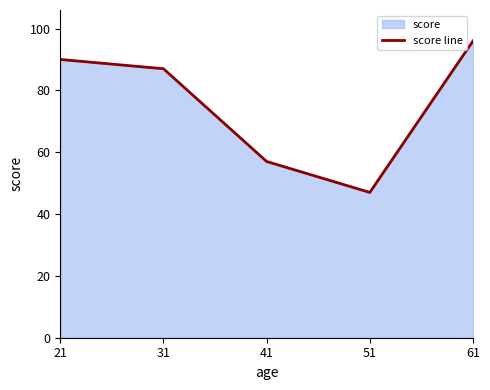

Count the number of categories in the chart.

5